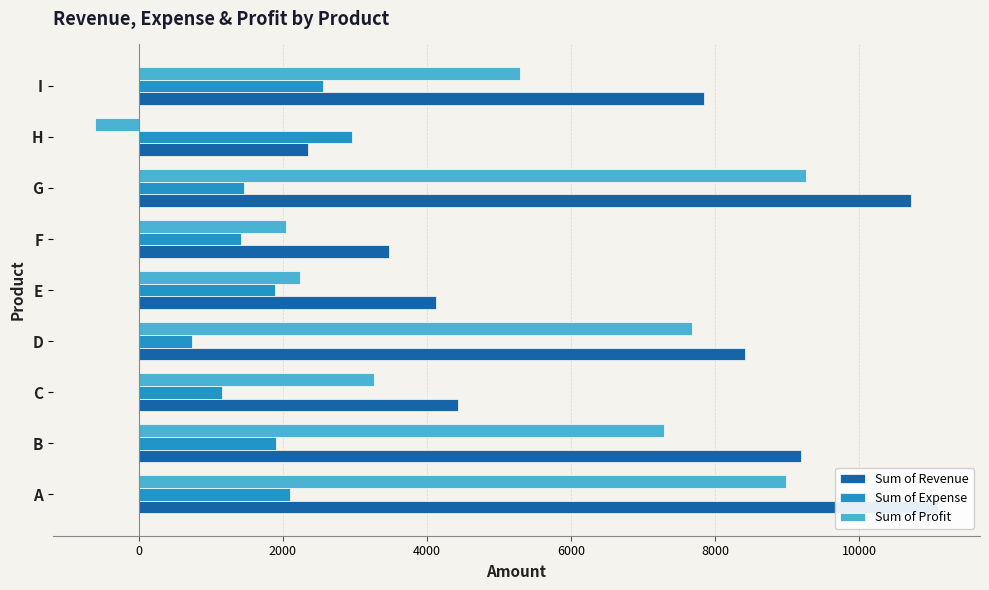

What is the highest value of the Sum of Profit series?

9257